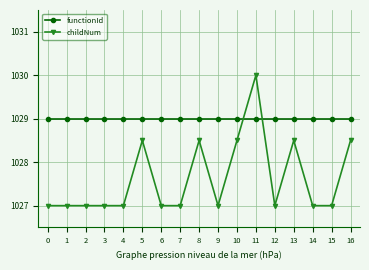

Rank the series by their maximum value, from lowest to highest.

functionId, childNum